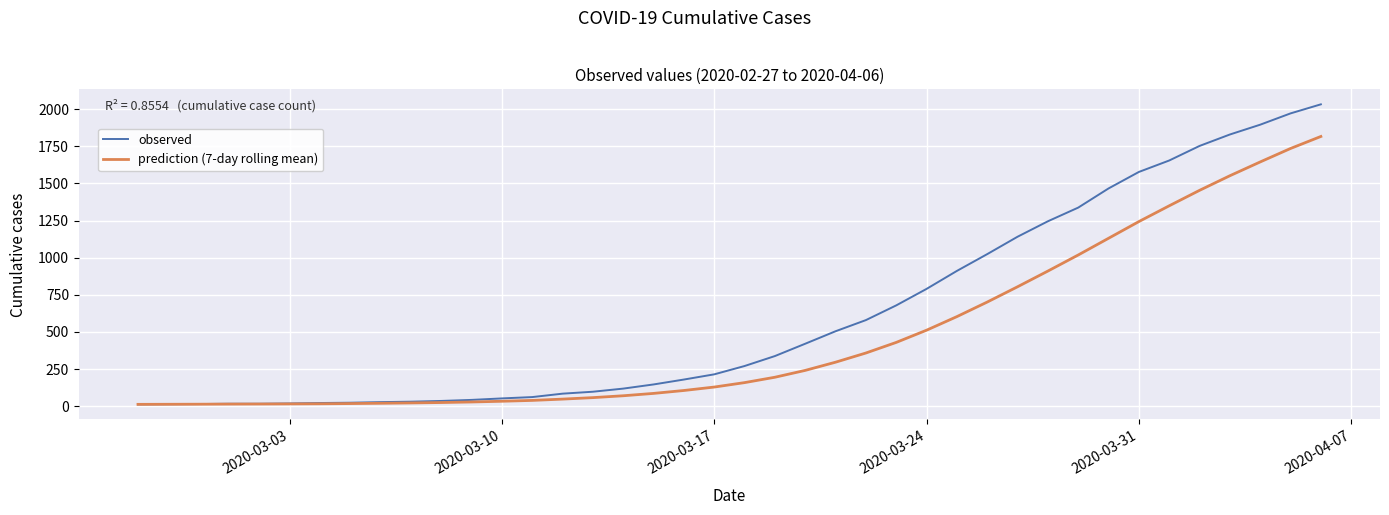

Which series has the largest total across all categories?

observed